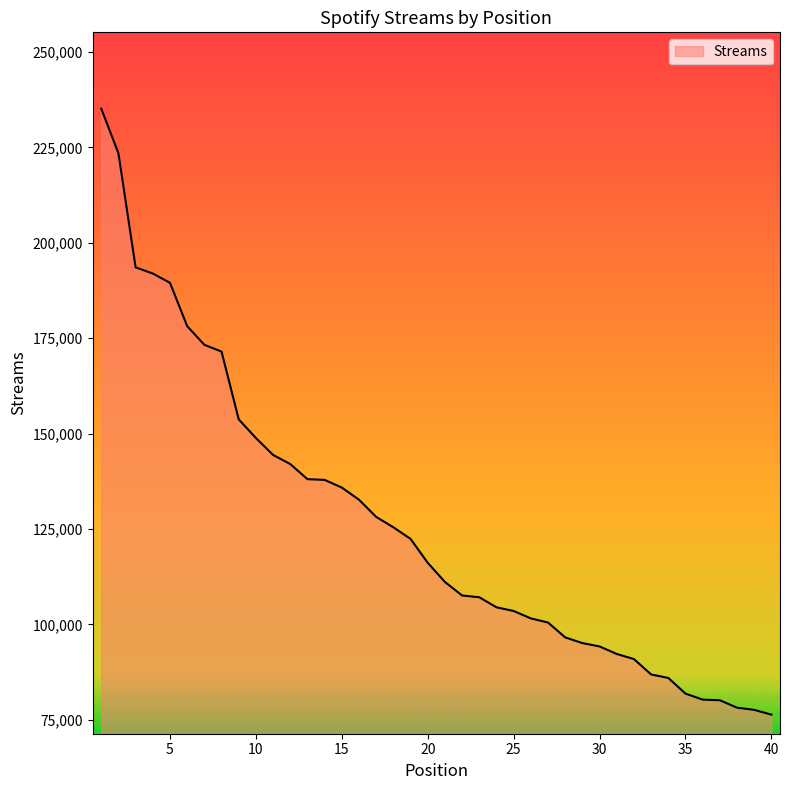

What is the minimum value shown in the chart?

76353